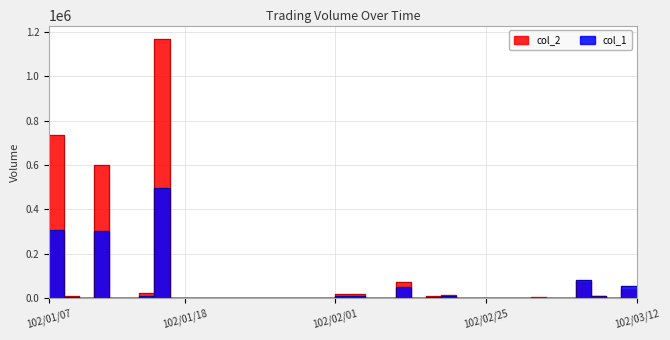

At which category does col_2 reach its first local peak?

102/01/10